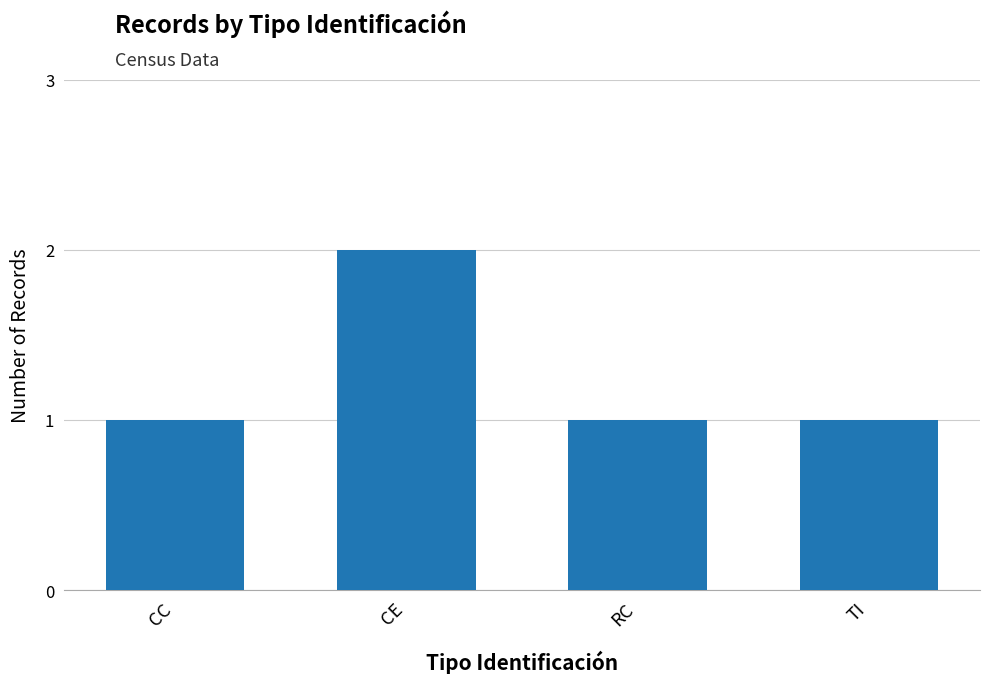

Between TI and CE, which is larger?

CE